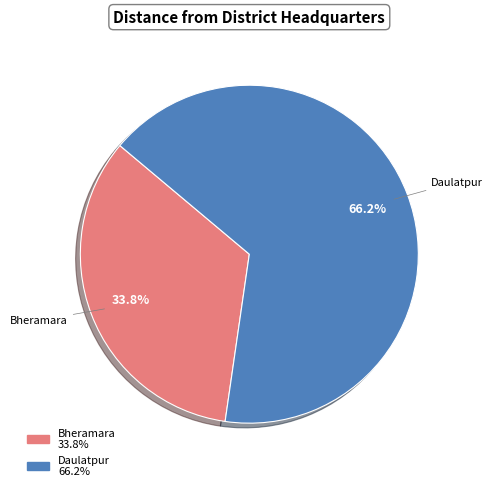

To the nearest percent, what portion does Bheramara represent?

34%